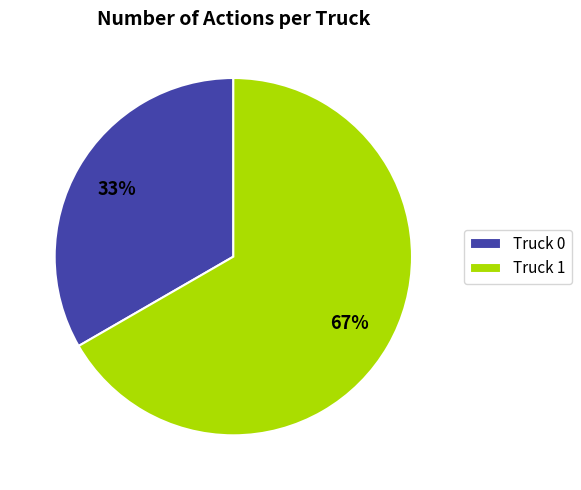

What is the largest slice in the pie chart?

Truck 1